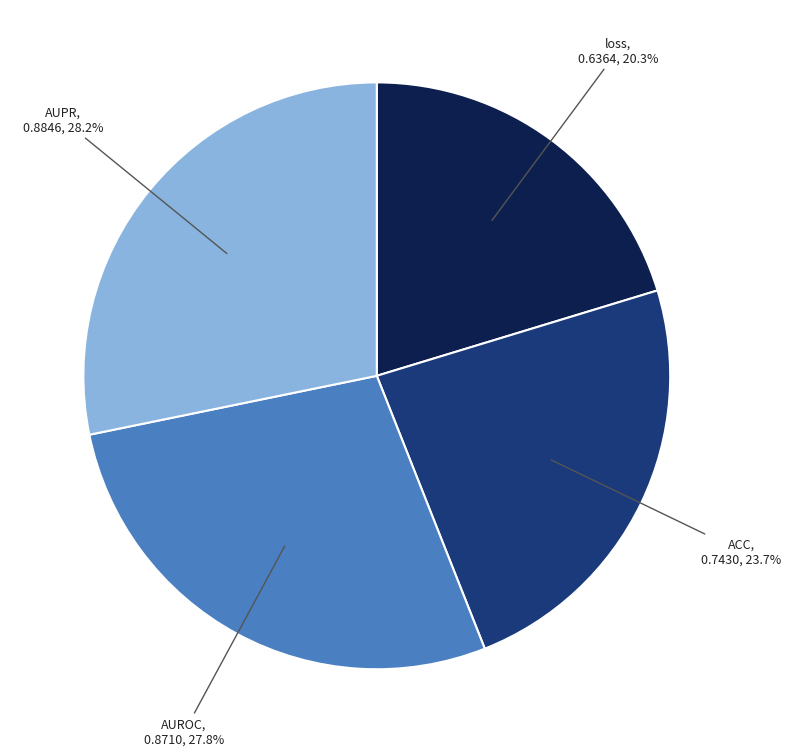

What percentage do ACC and AUPR together represent?

51.9%